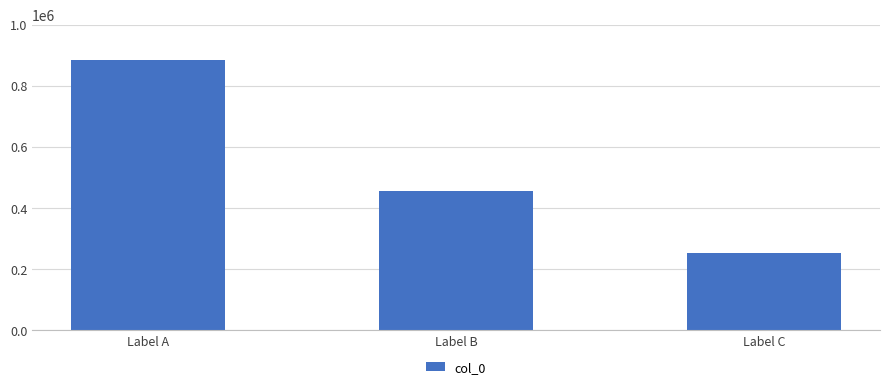

Count the values in the range 252190 to 883896.

3